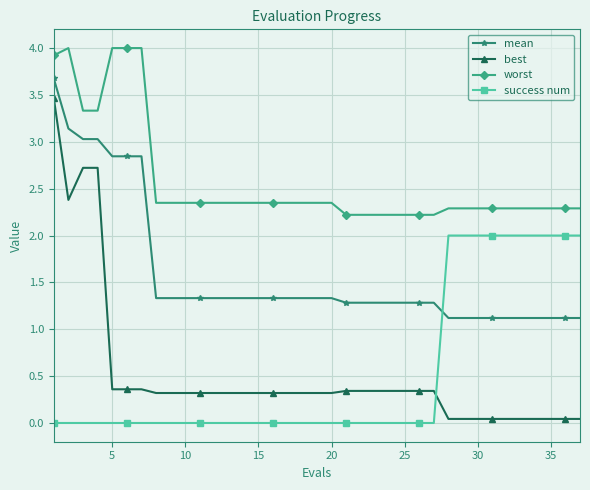

Which series has the widest spread of values?

best